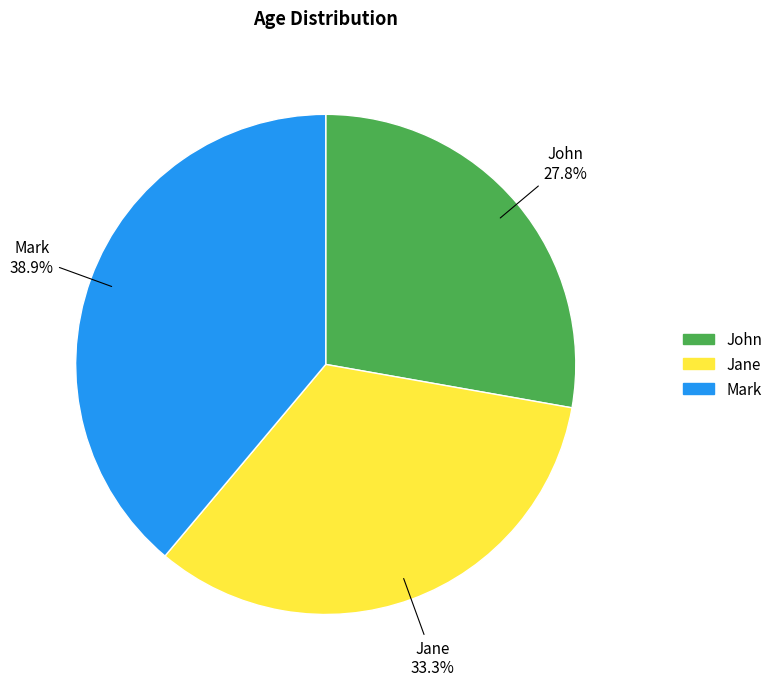

Does Mark represent more than half of the total?

No